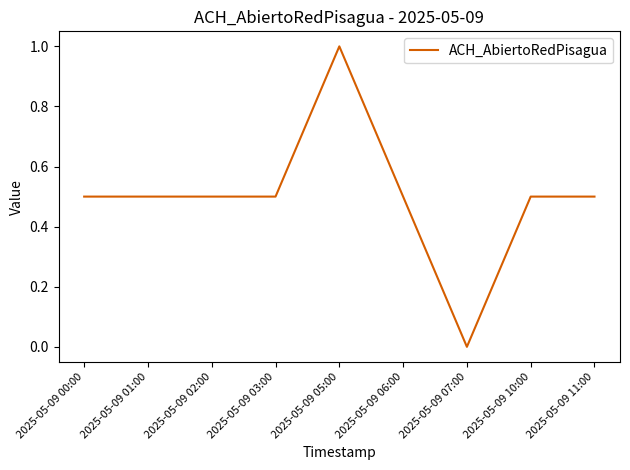

How many positive values are there?

8